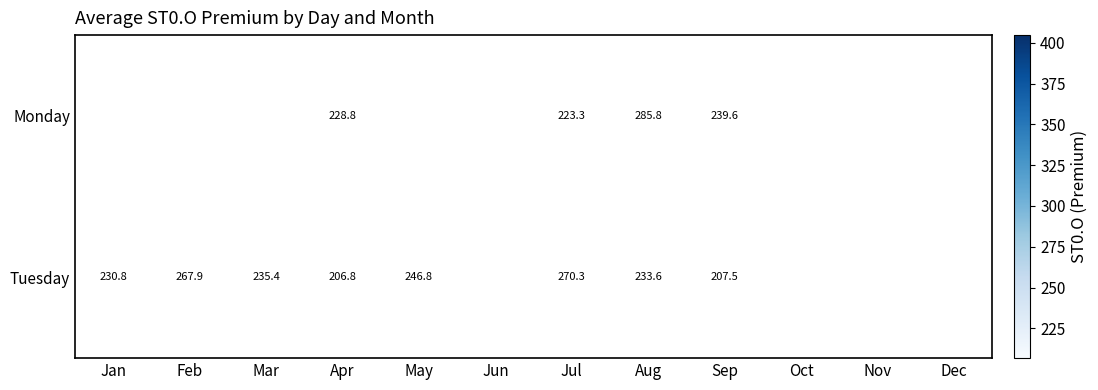

What is the approximate value of Monday at Jul?

223.3